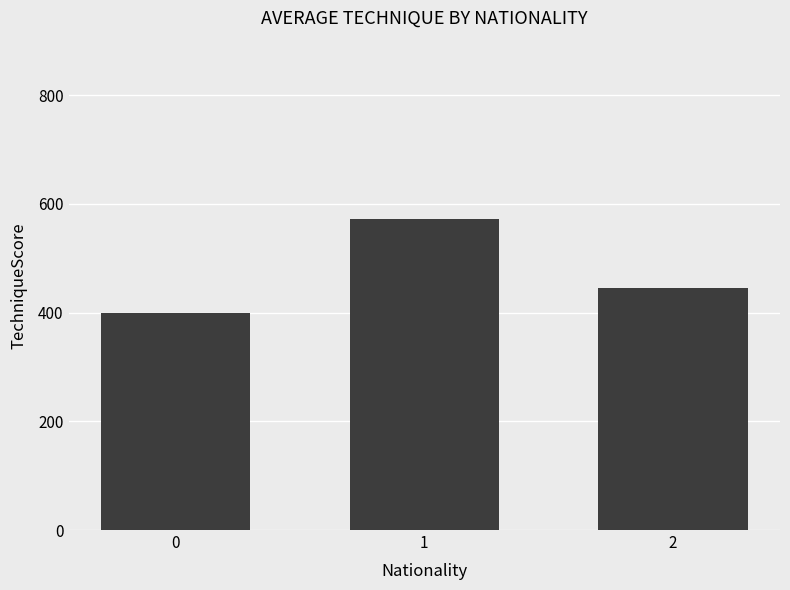

Rank the categories by value from highest to lowest.

1, 2, 0